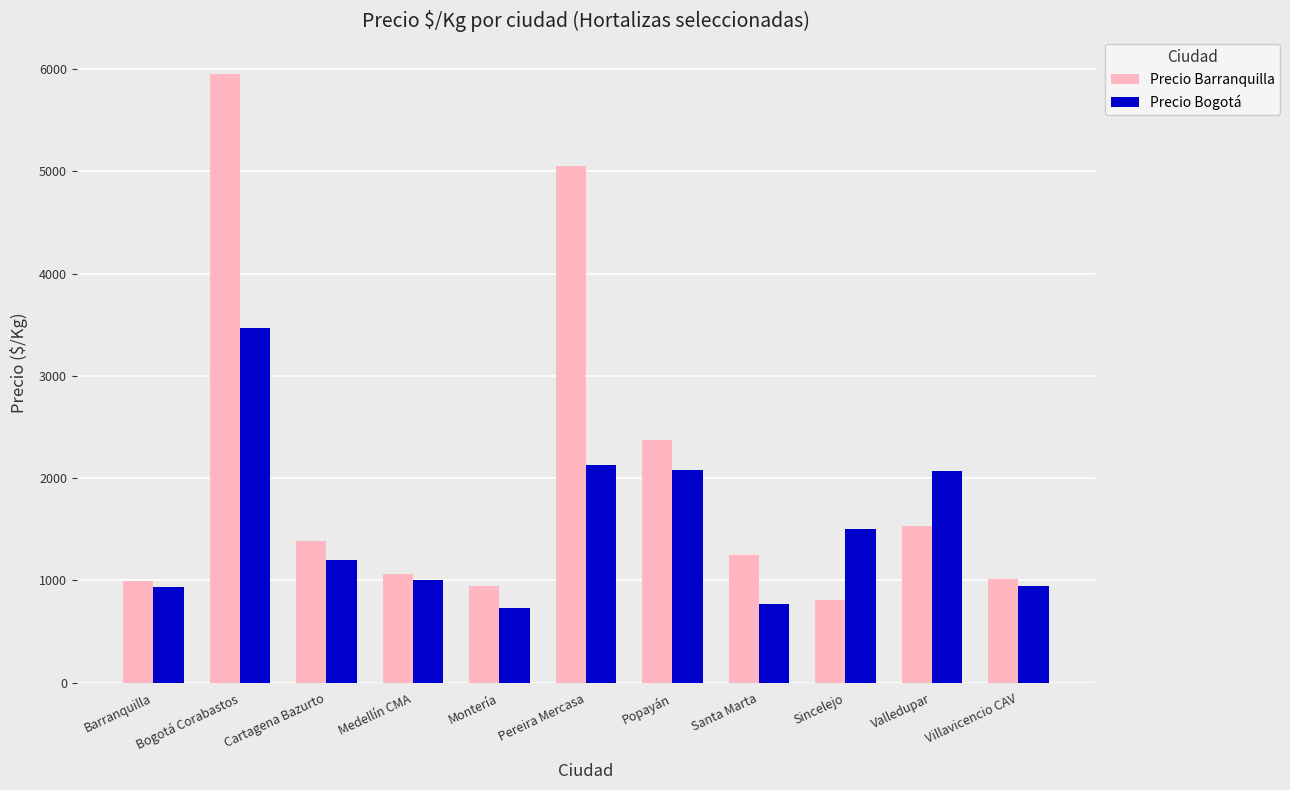

Which series has the largest total across all categories?

Precio Barranquilla